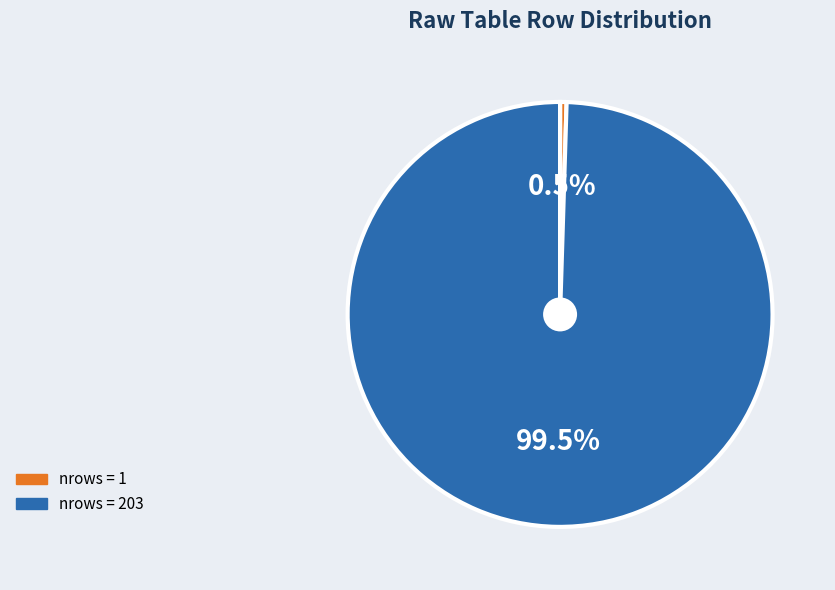

Between nrows = 1 and nrows = 203, which is larger?

nrows = 203